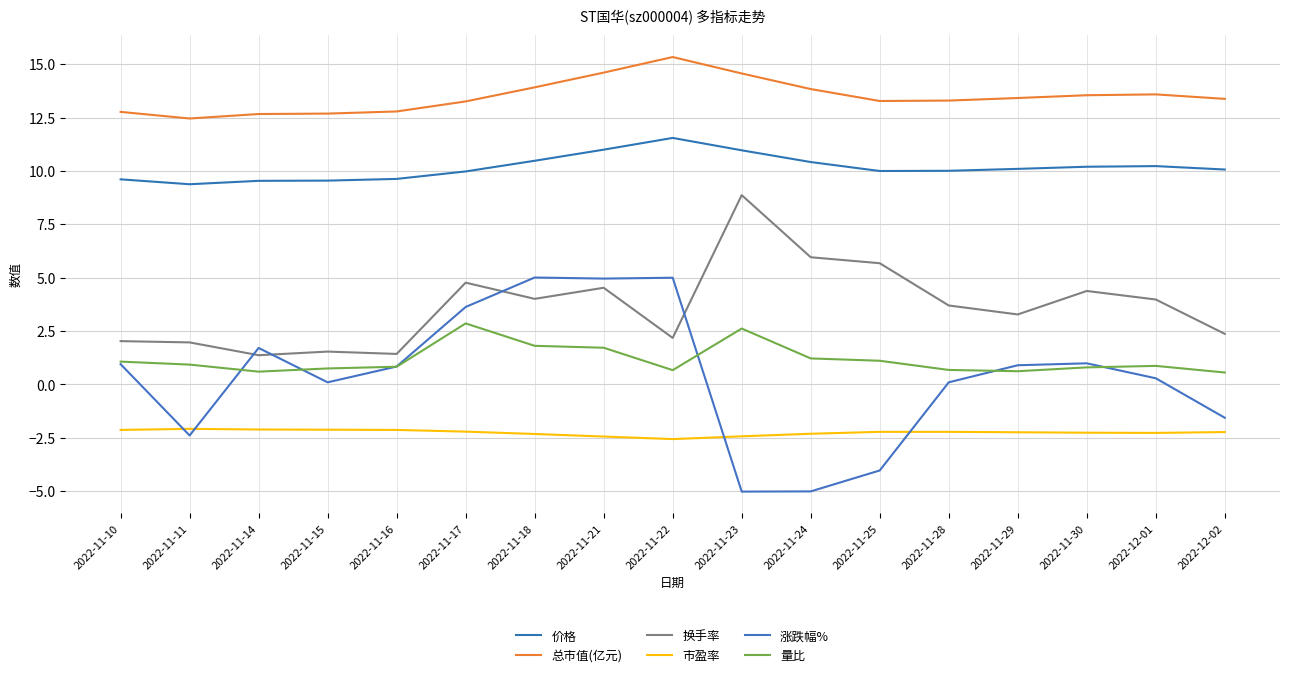

What is the value of the 量比 point at the 15th from the left?

0.8